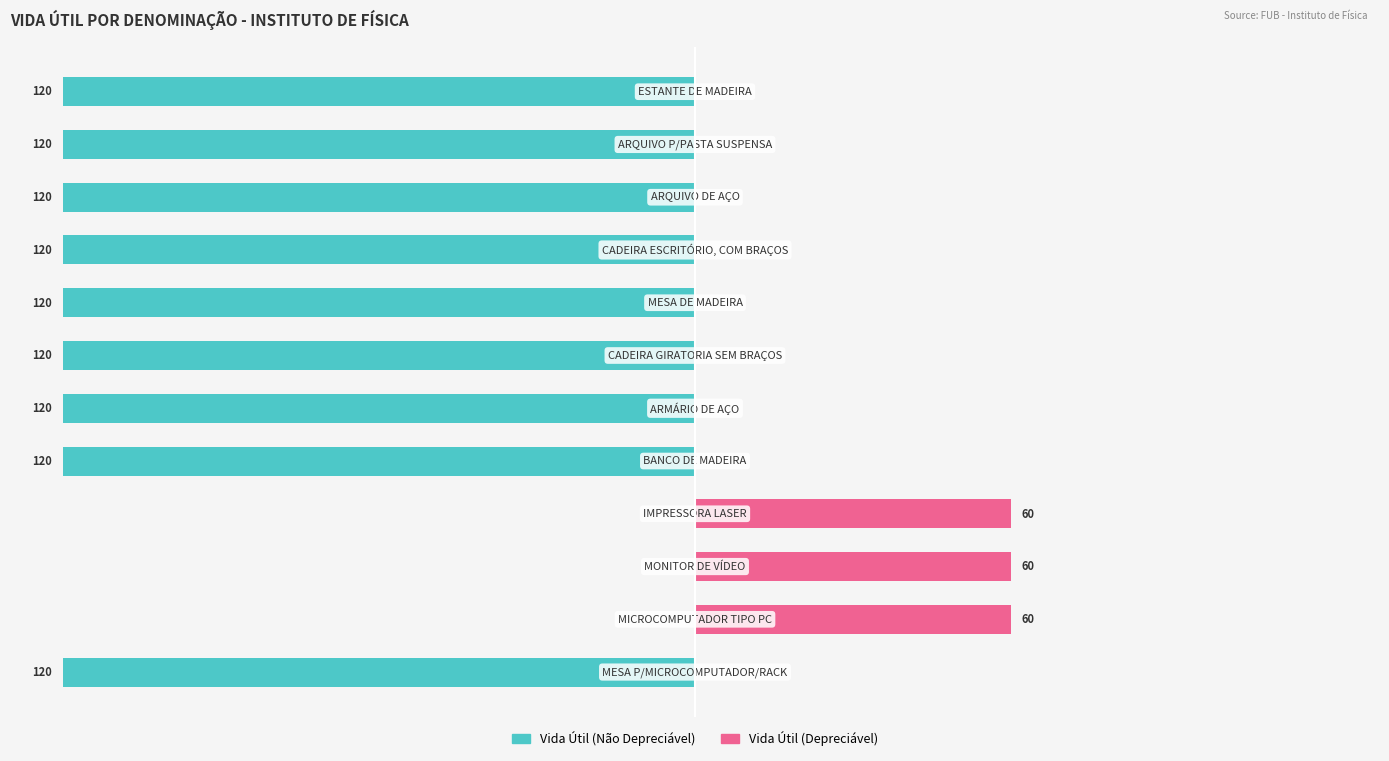

Reading left to right, extract all data points from this chart.

Vida Útil (Não Depreciável): 0=-120	1=0	2=0	3=0	4=-120	5=-120	6=-120	7=-120	8=-120	9=-120	10=-120	11=-120
Vida Útil (Depreciável): 0=0	1=60	2=60	3=60	4=0	5=0	6=0	7=0	8=0	9=0	10=0	11=0